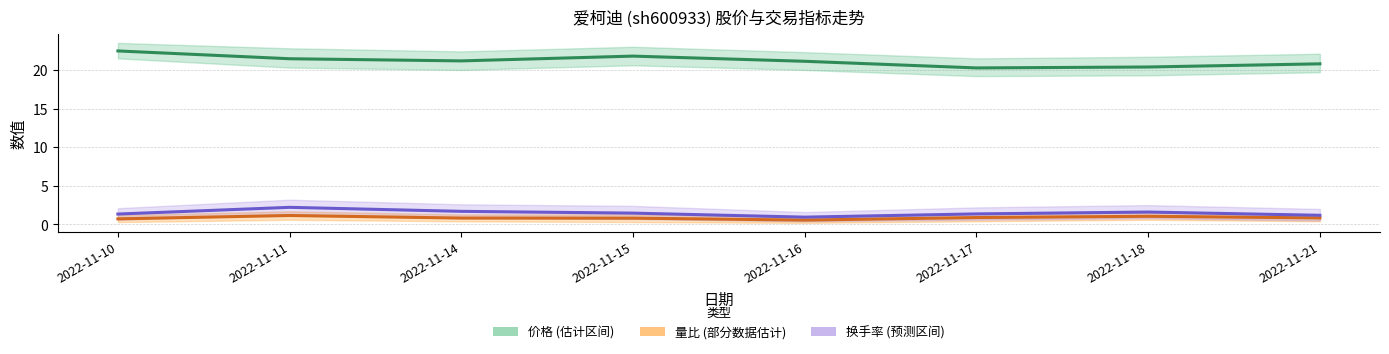

Is it true that 量比 equals 1.4 at 2022-11-21?

False